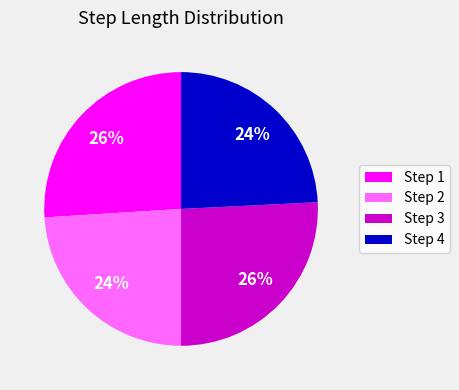

Is there any slice that represents more than half of the pie?

No